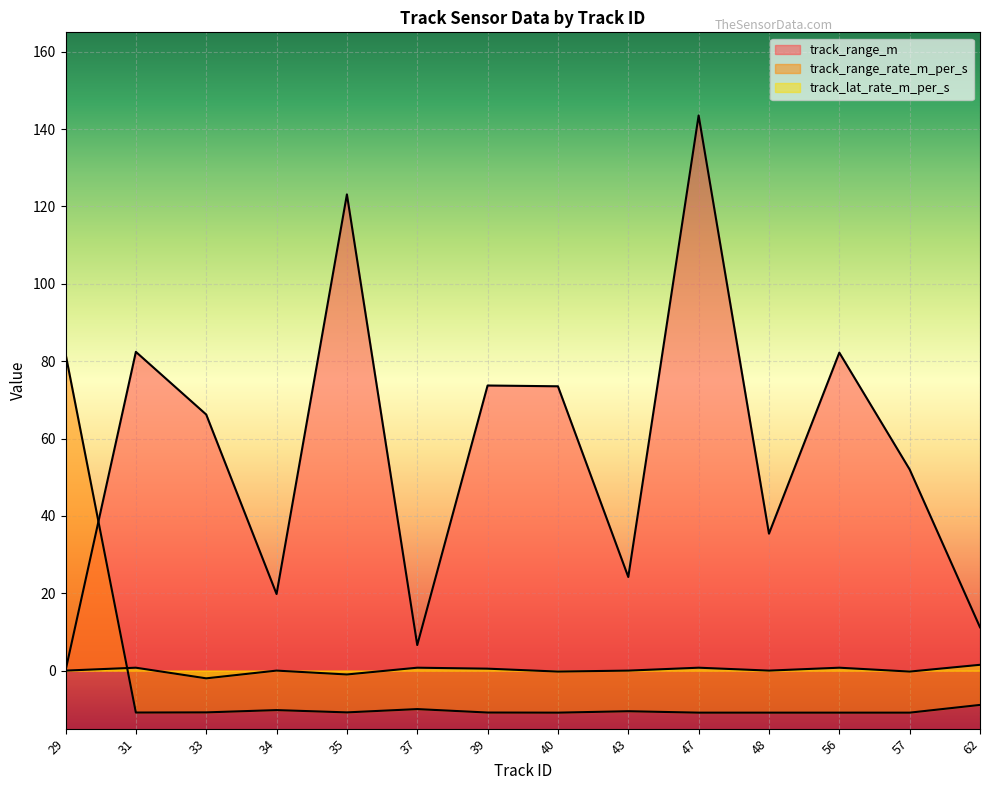

At which category does track_lat_rate_m_per_s reach its first local peak?

31